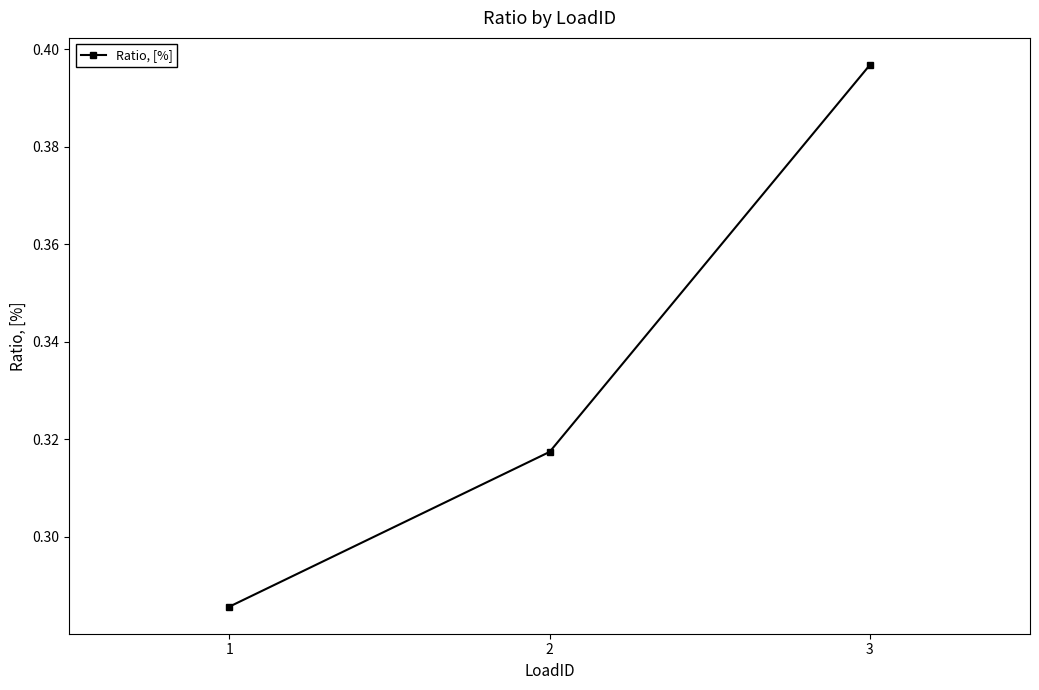

What is the change in value from 2 to 3?

+0.1